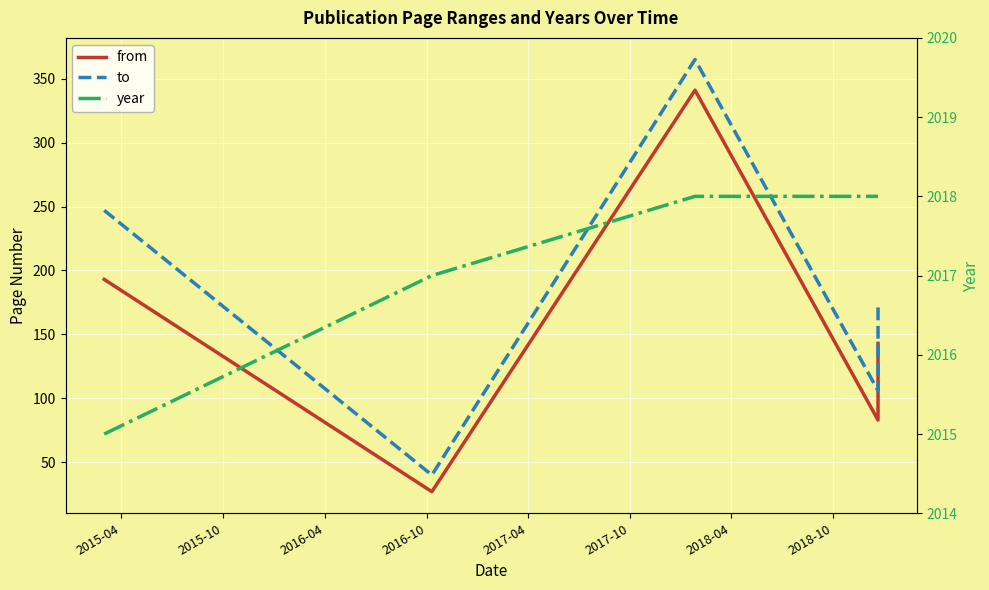

Count the year values in the range 2017 to 2018.

5